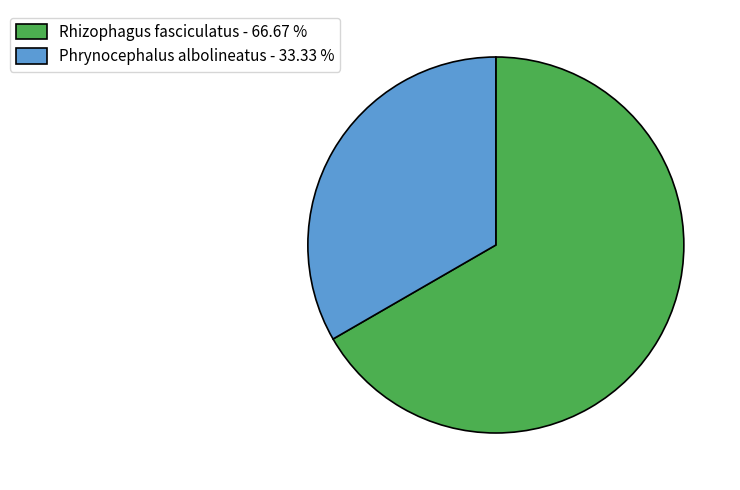

Do Phrynocephalus albolineatus - 33.33 % and Rhizophagus fasciculatus - 66.67 % together represent more than half of the pie?

Yes